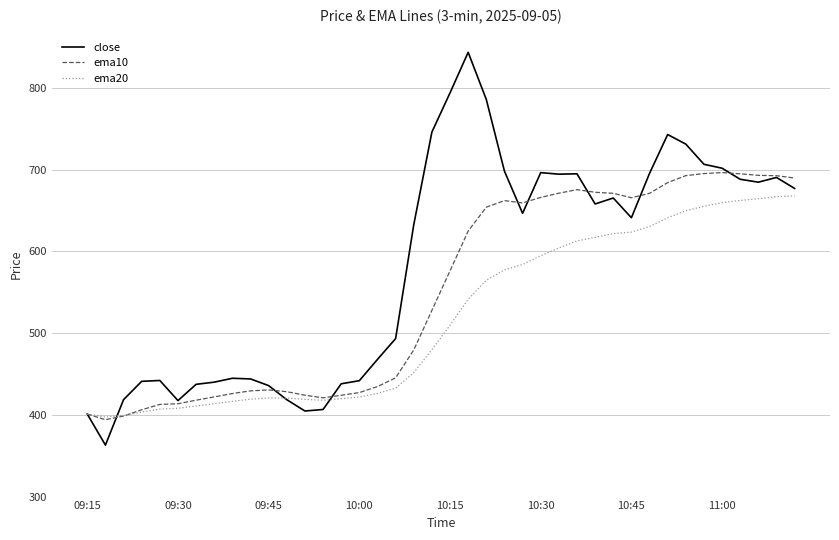

At how many categories does at least one series exceed 477?

23